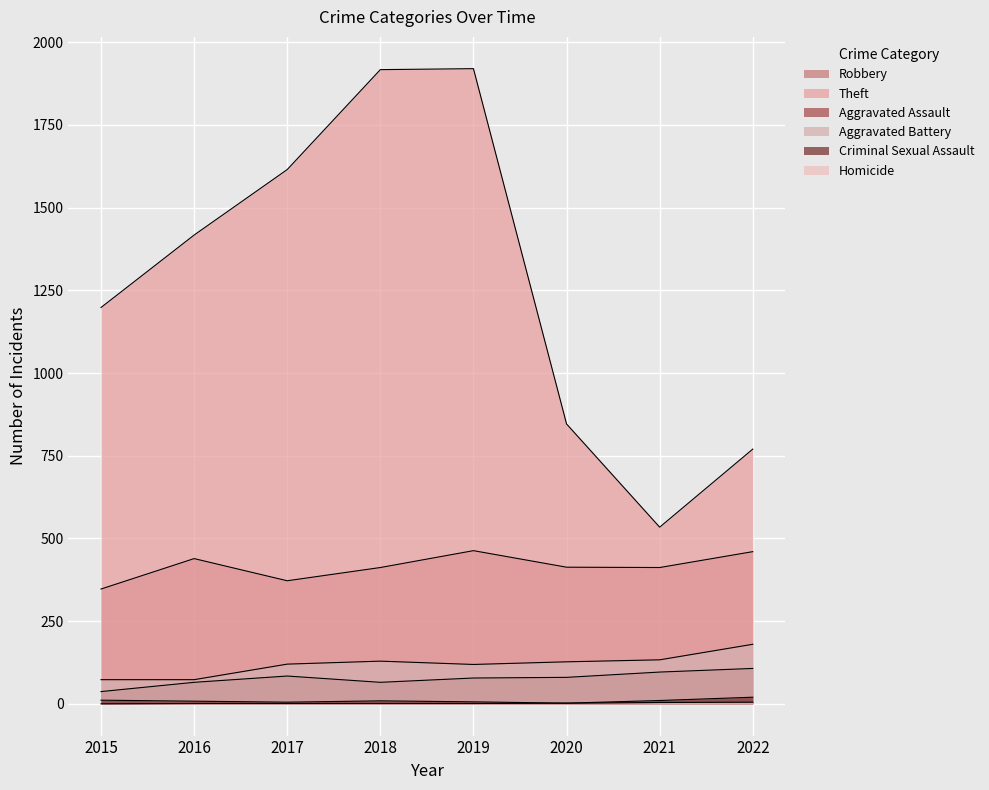

How many series are shown in this chart?

6